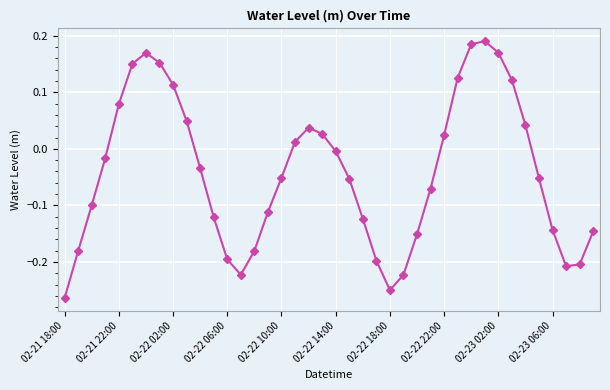

What is the difference between the maximum and minimum values?

0.5